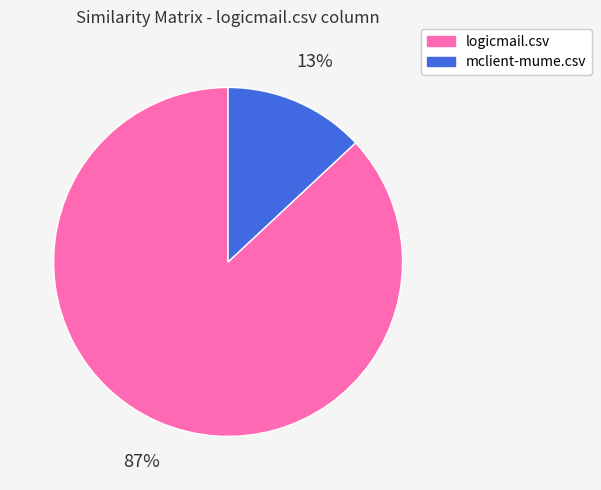

To the nearest percent, what is the difference between the mclient-mume.csv and logicmail.csv slice percentages?

74%